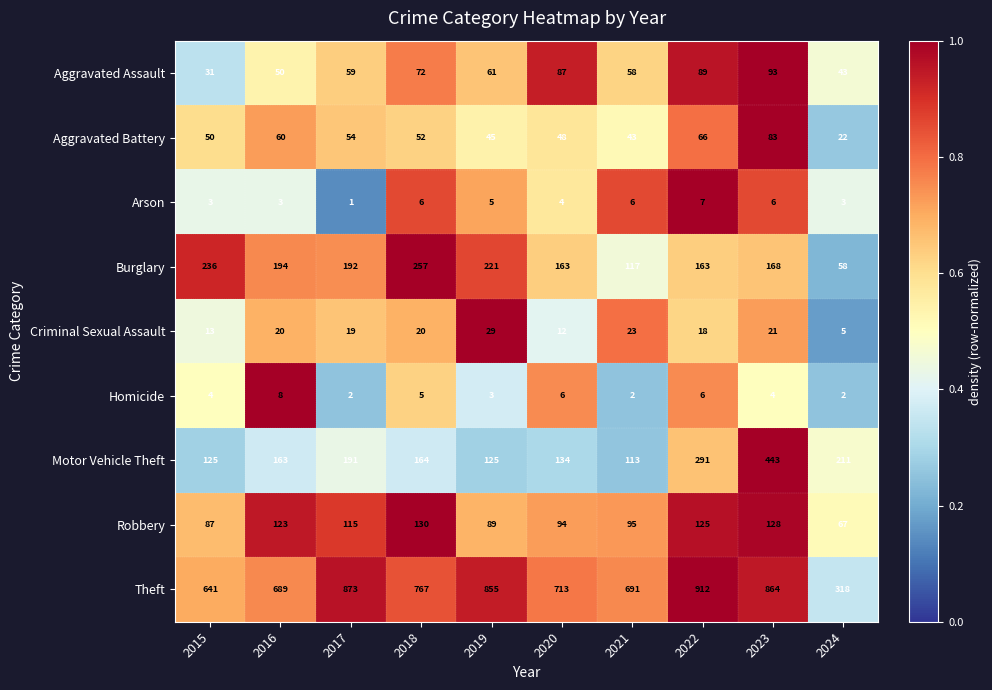

Between 2016 and 2019, which series saw the biggest shift?

Theft